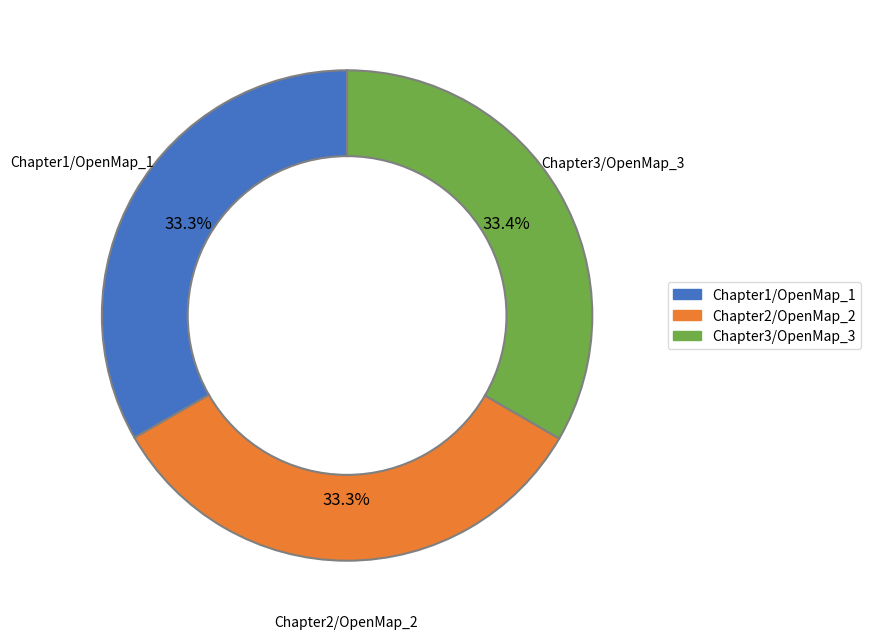

Is there any slice that represents more than half of the pie?

No